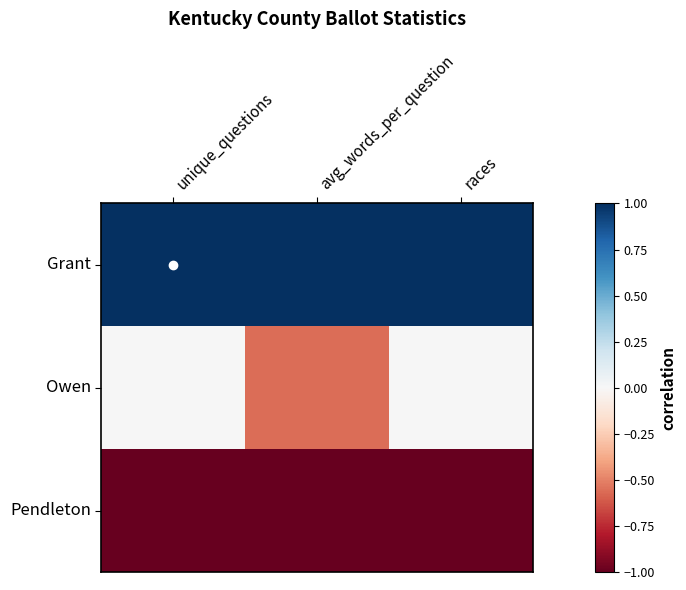

Reading left to right, transcribe all the data shown in this chart.

Grant: unique_questions=1.0	avg_words_per_question=1.0	races=1.0
Owen: unique_questions=0.0	avg_words_per_question=-0.6	races=0.0
Pendleton: unique_questions=-1.0	avg_words_per_question=-1.0	races=-1.0